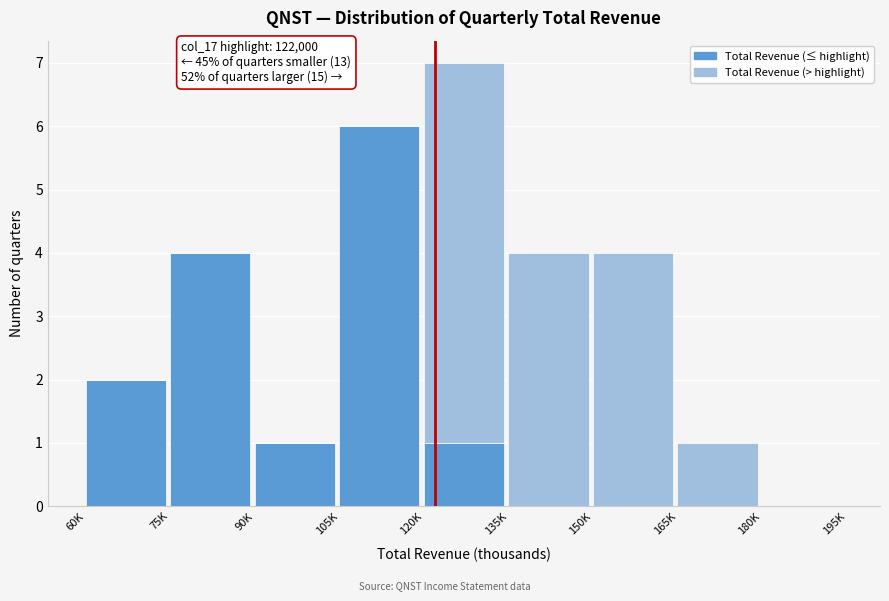

Reading right to left, transcribe the values for Total Revenue (≤ highlight).

180K=0	165K=0	150K=0	135K=0	120K=1	105K=6	90K=1	75K=4	60K=2